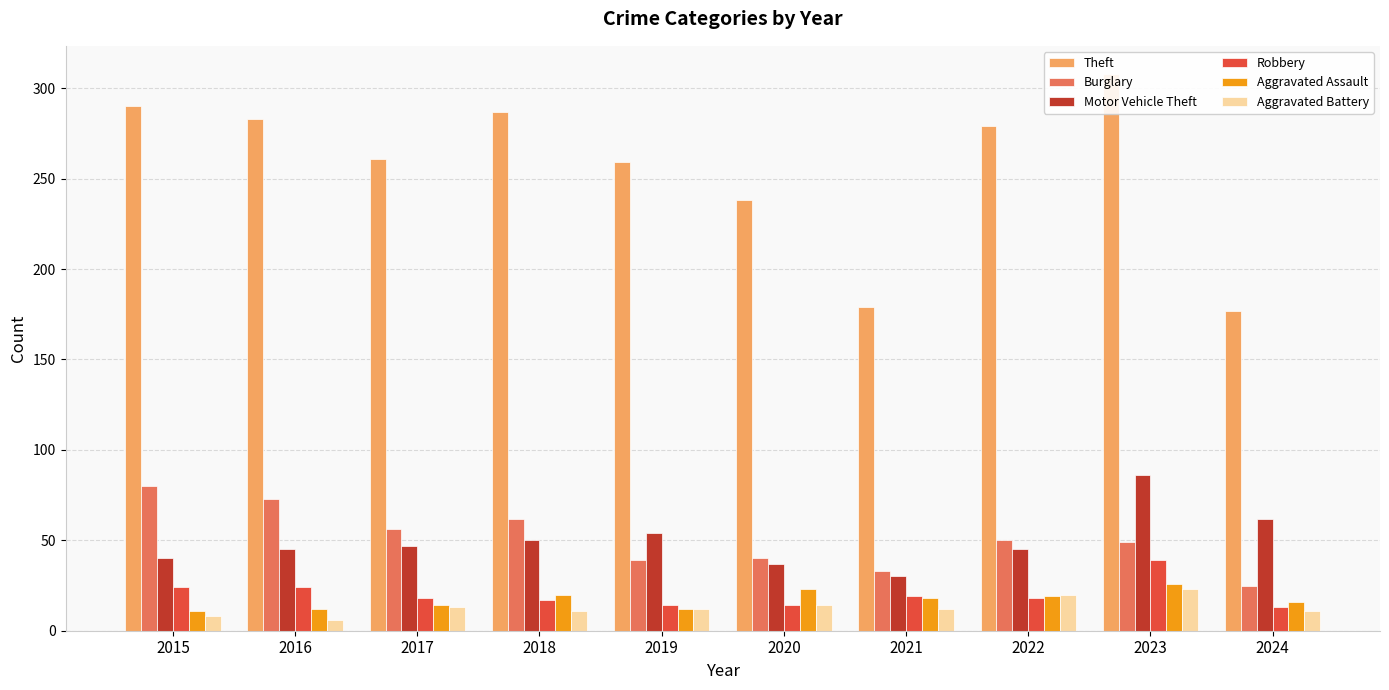

Which series has the largest total across all categories?

Theft